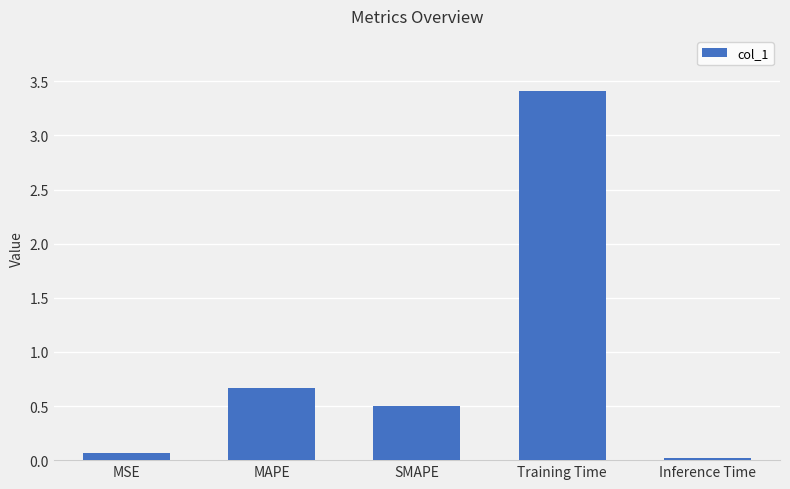

What is the greatest value displayed?

3.4